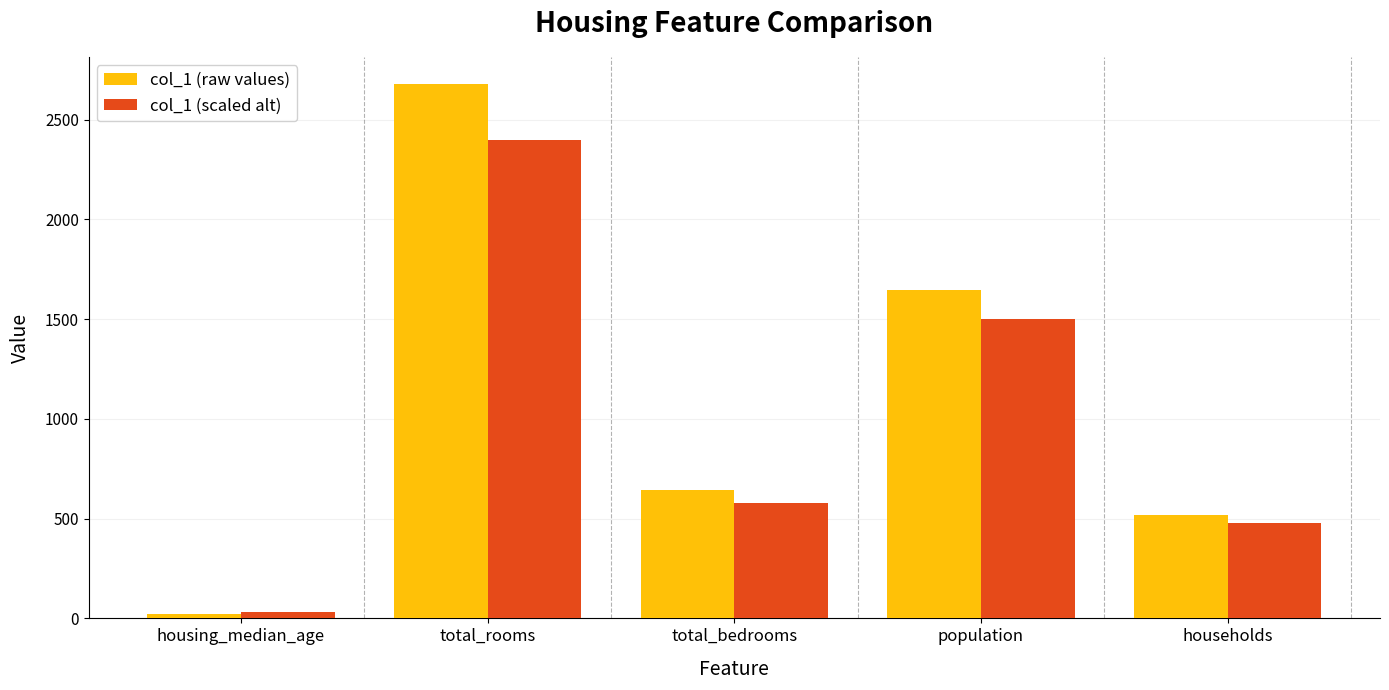

How many data points in col_1 (scaled alt) are less than 580?

2